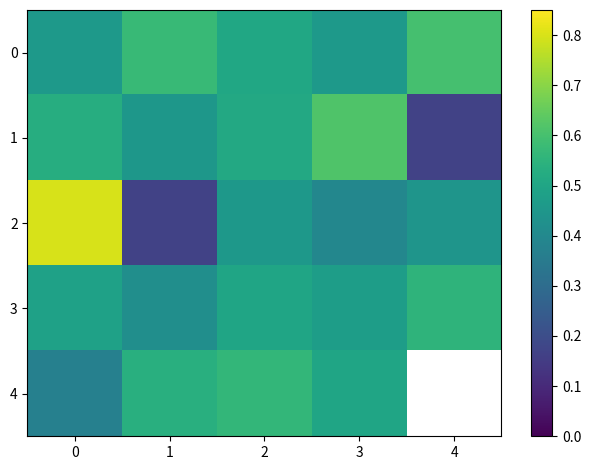

The 2 series shows 0.8 at 0. True or false?

True